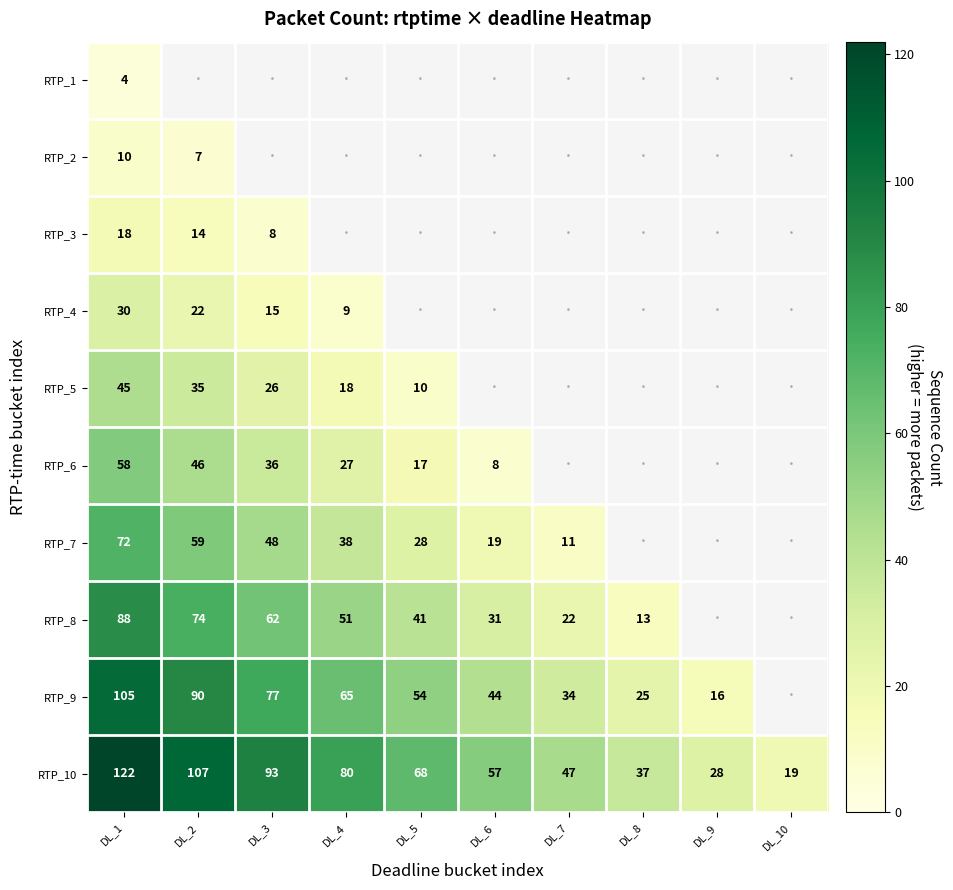

What is the maximum value shown in the chart?

122.0